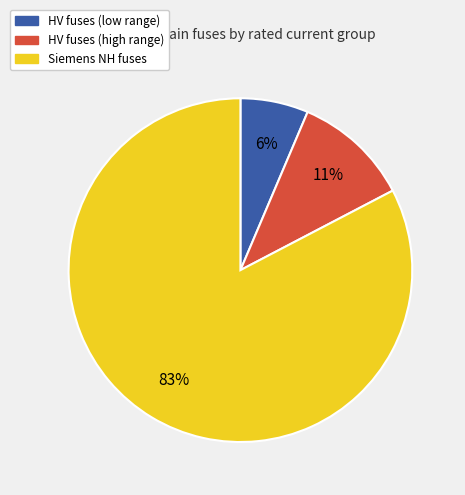

Is there any slice that represents more than half of the pie?

Yes